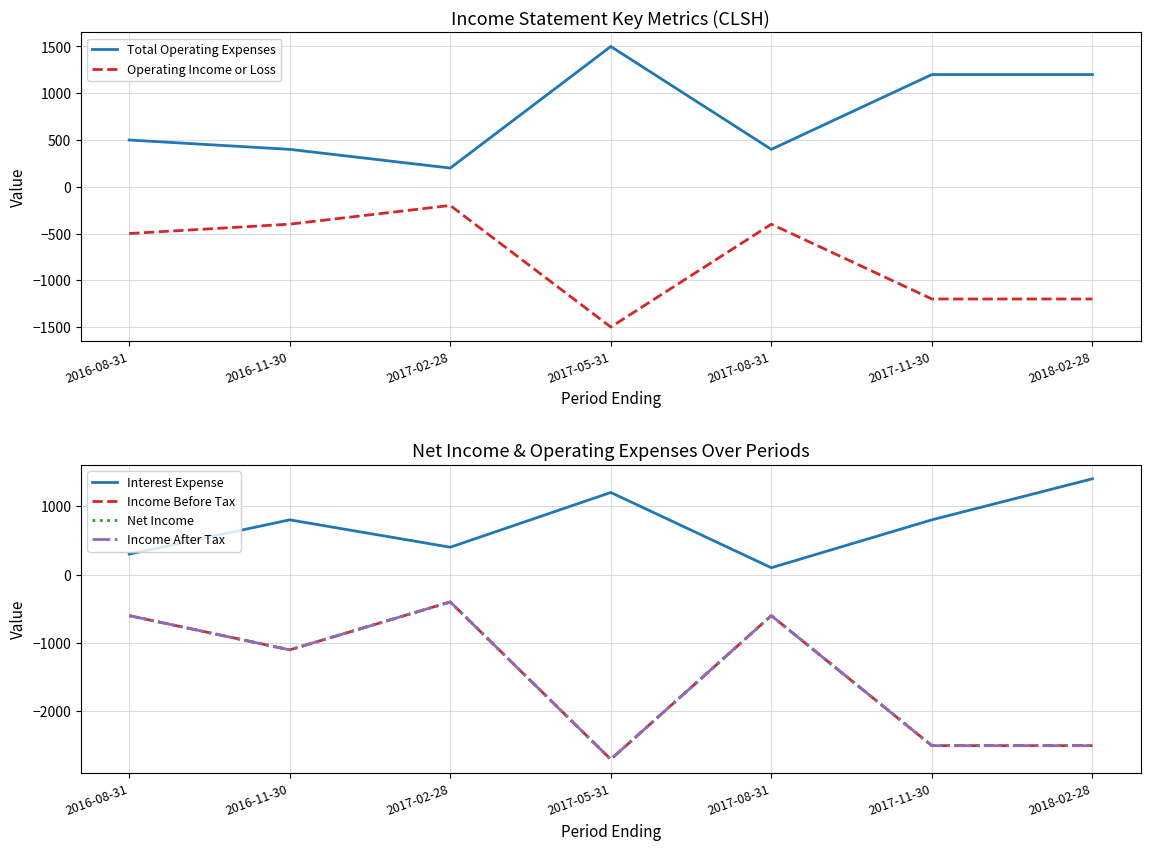

In Total Operating Expenses, how many points are lower than both neighbors (excluding endpoints)?

2